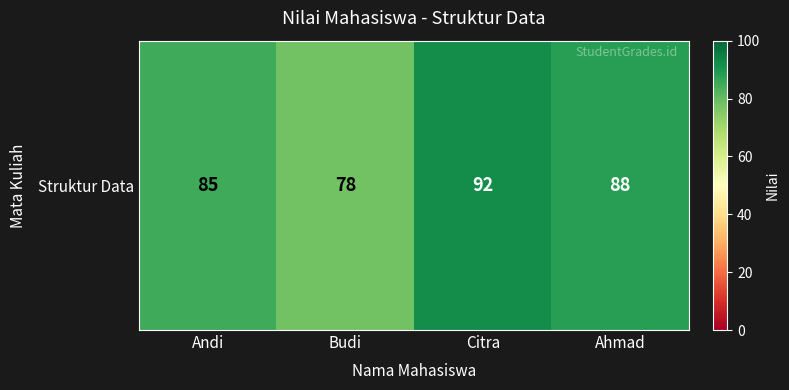

True or false: the data shows 88 at Ahmad.

True